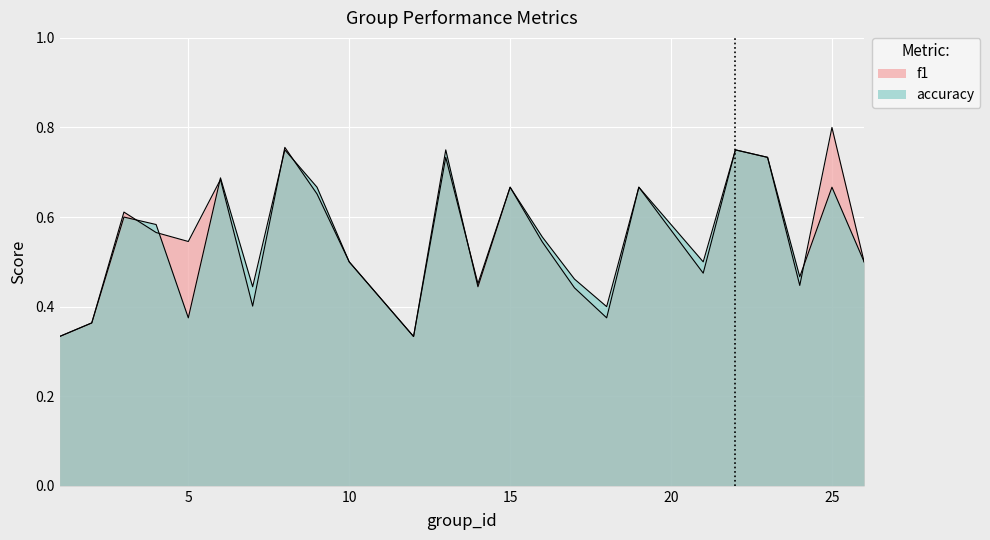

Is the value of accuracy at 4 greater than the value of f1 at 8?

No